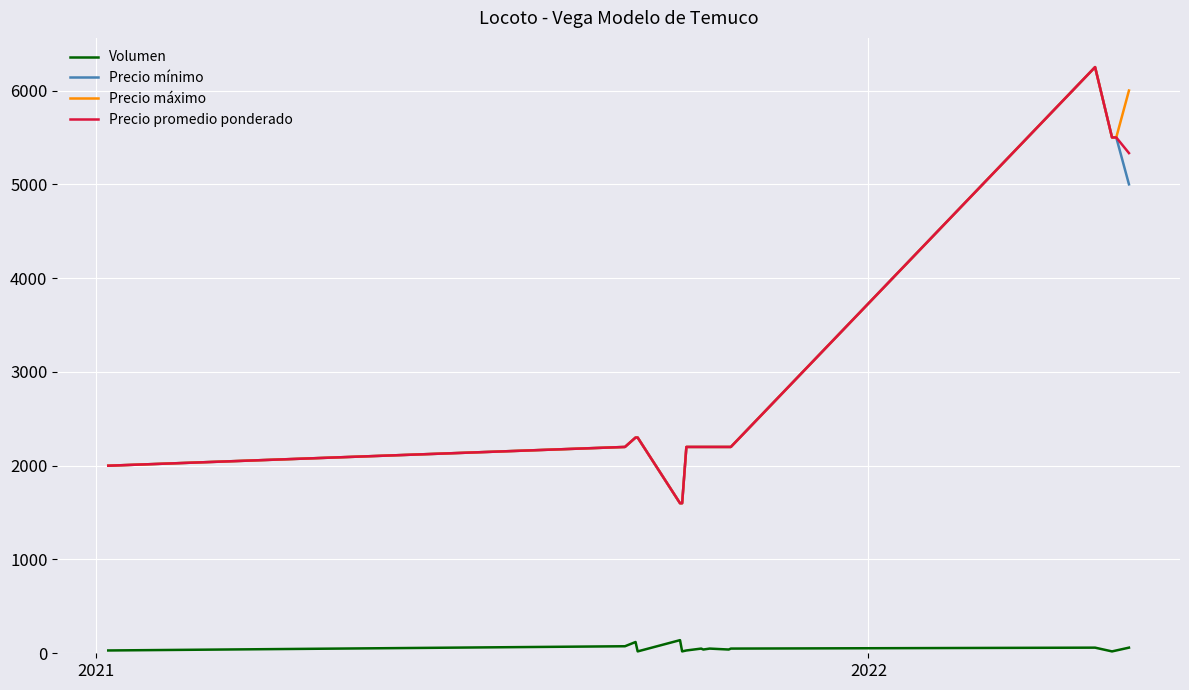

What is the minimum value for Precio promedio ponderado?

1600